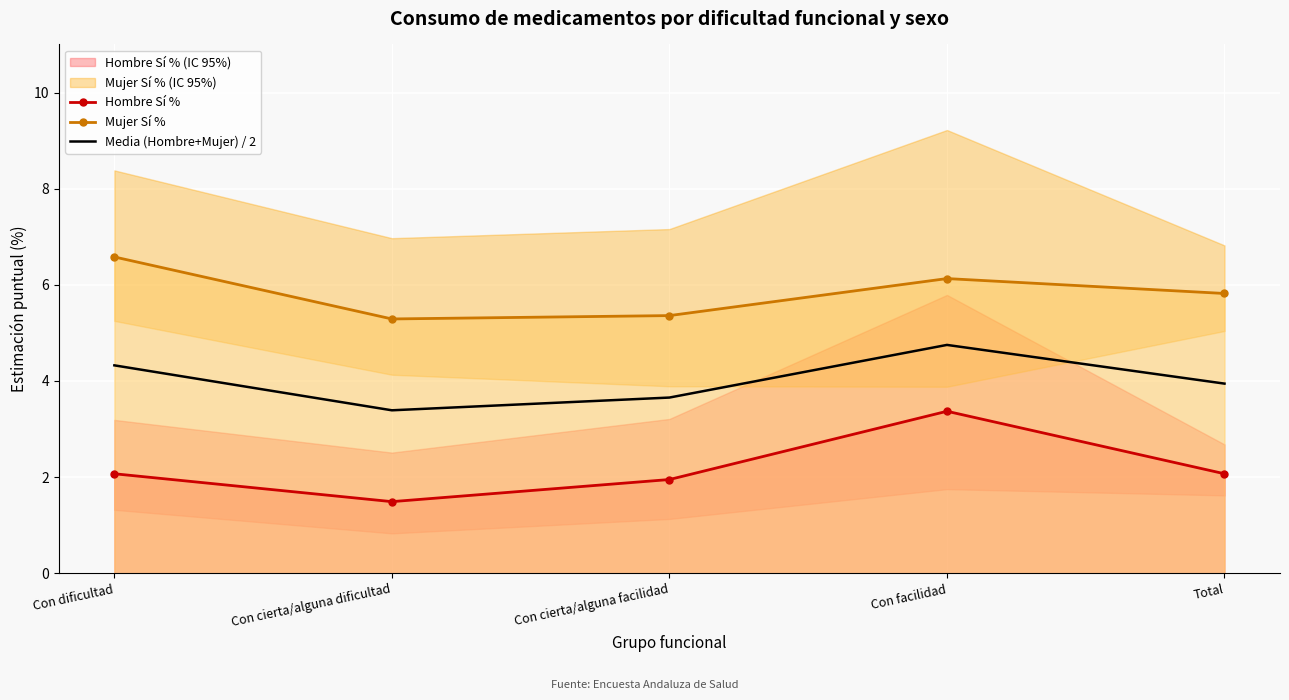

How many lines are shown in the chart?

3